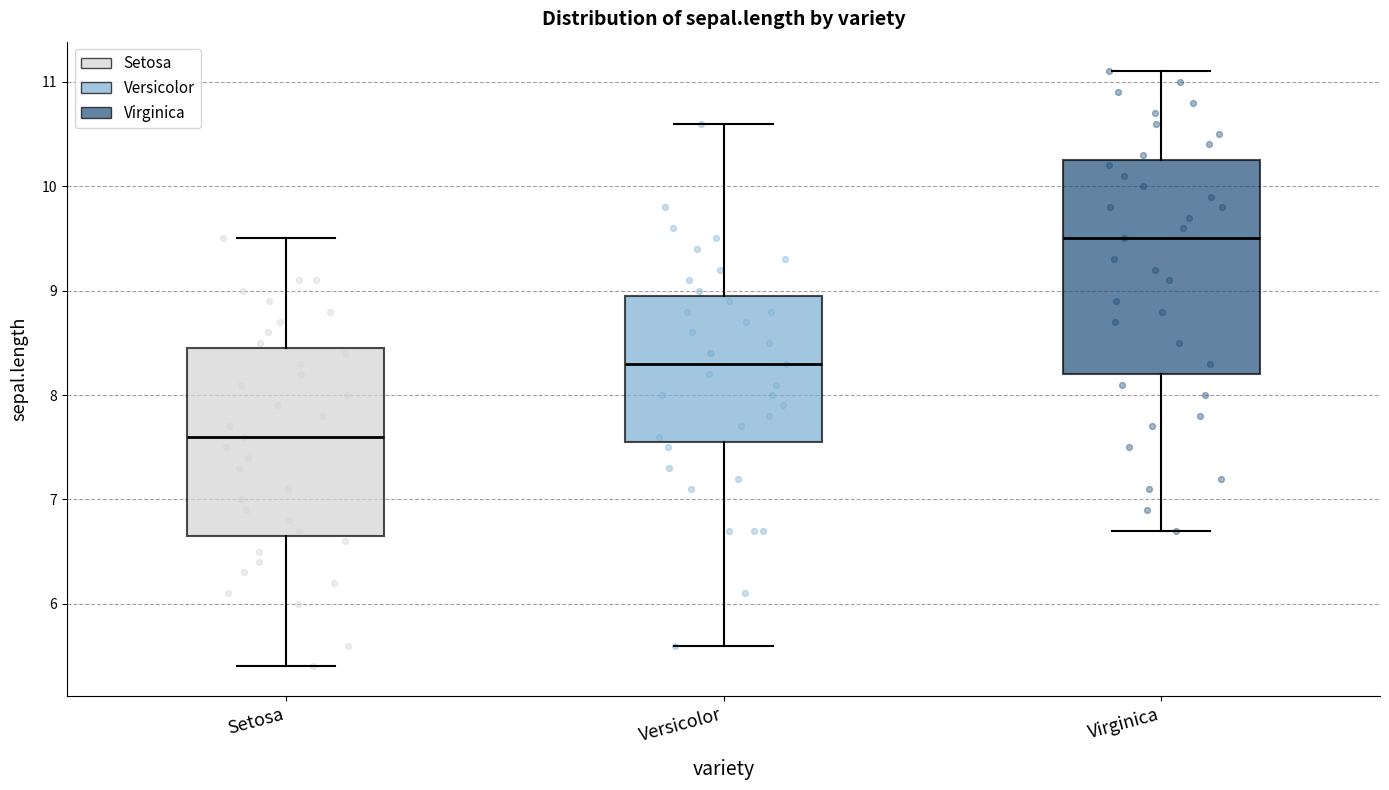

Where is the lower edge of the box for Setosa on the y-axis? The values are not printed on the chart, so give them approximately, as read against the axis.

6.7